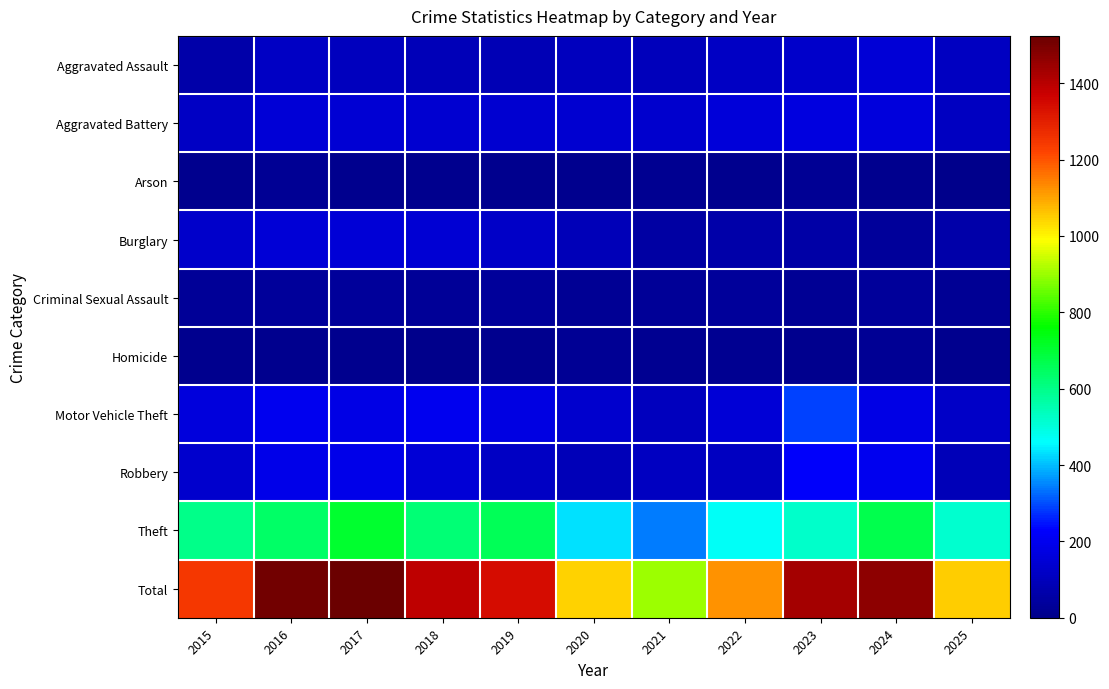

Which series has the largest range (max minus min)?

Total